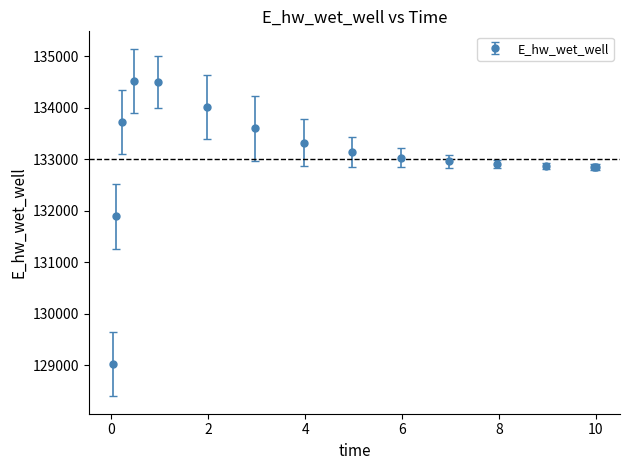

True or false: there are more than 0 points higher than both neighbors.

True